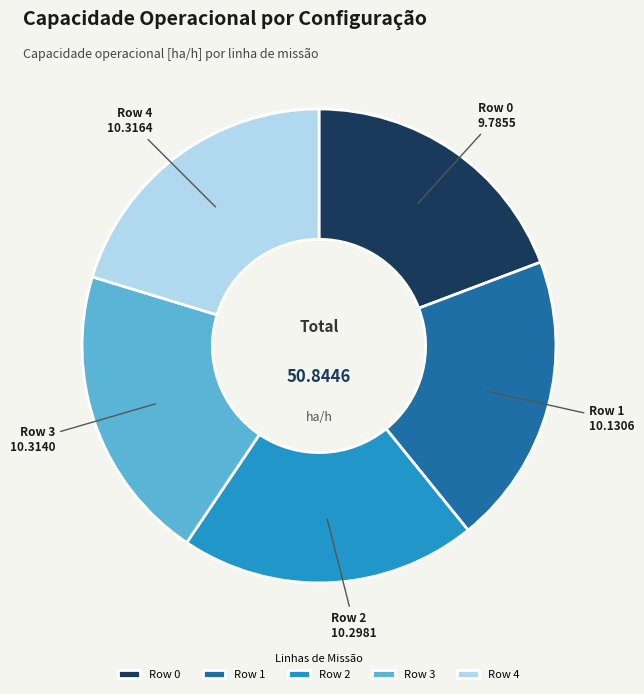

What is the ratio of the value at Row 1 to the value at Row 4?

1.0